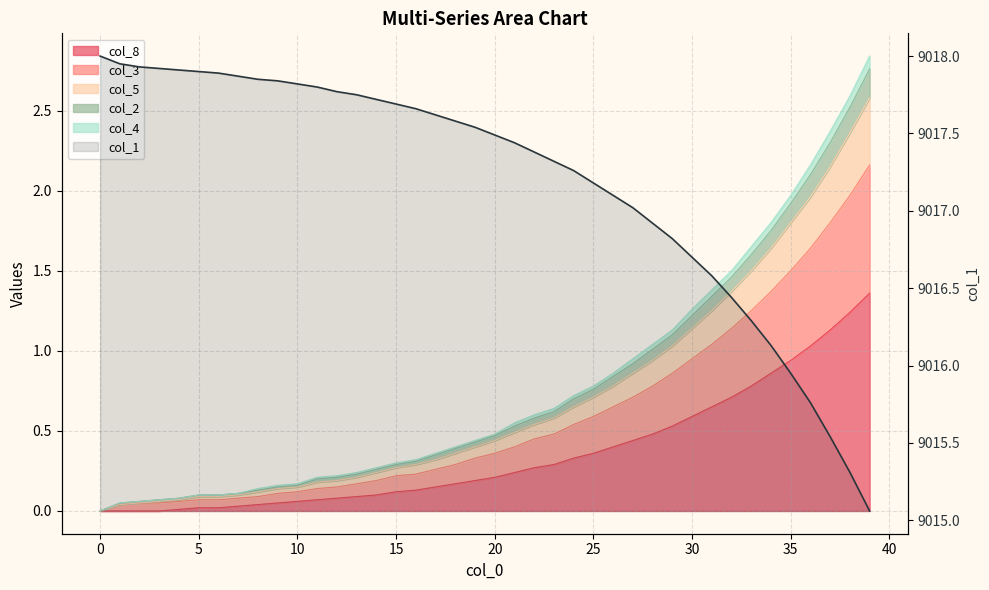

What is the sum of the values at 34 and 16?

18033.8